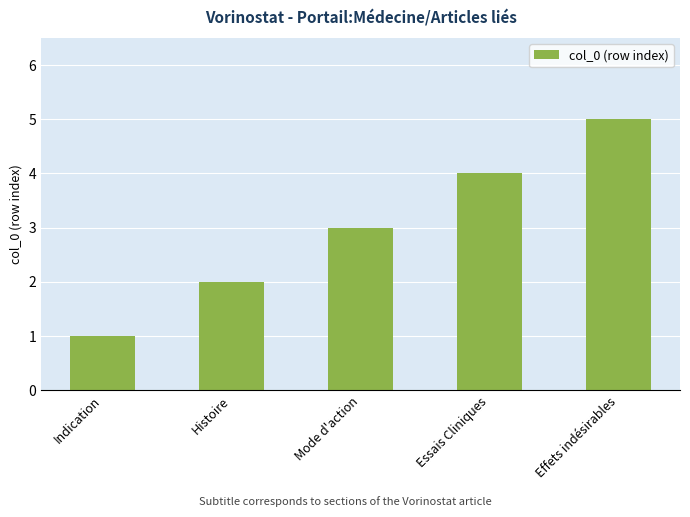

What position from the right is Indication?

5